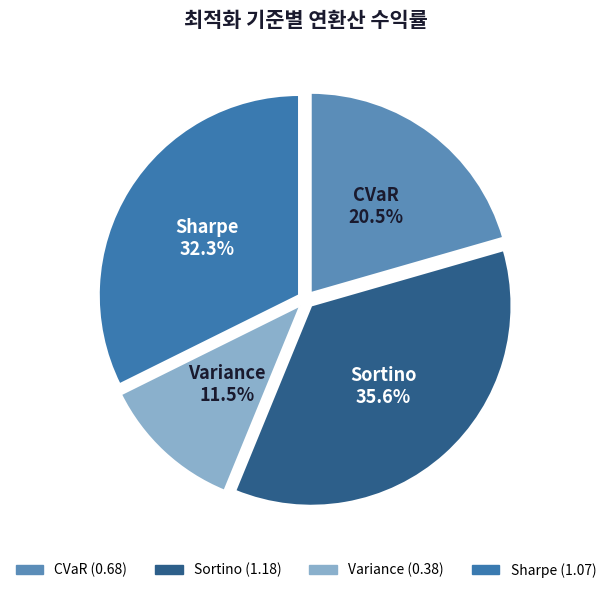

Which slice is the largest?

Sortino